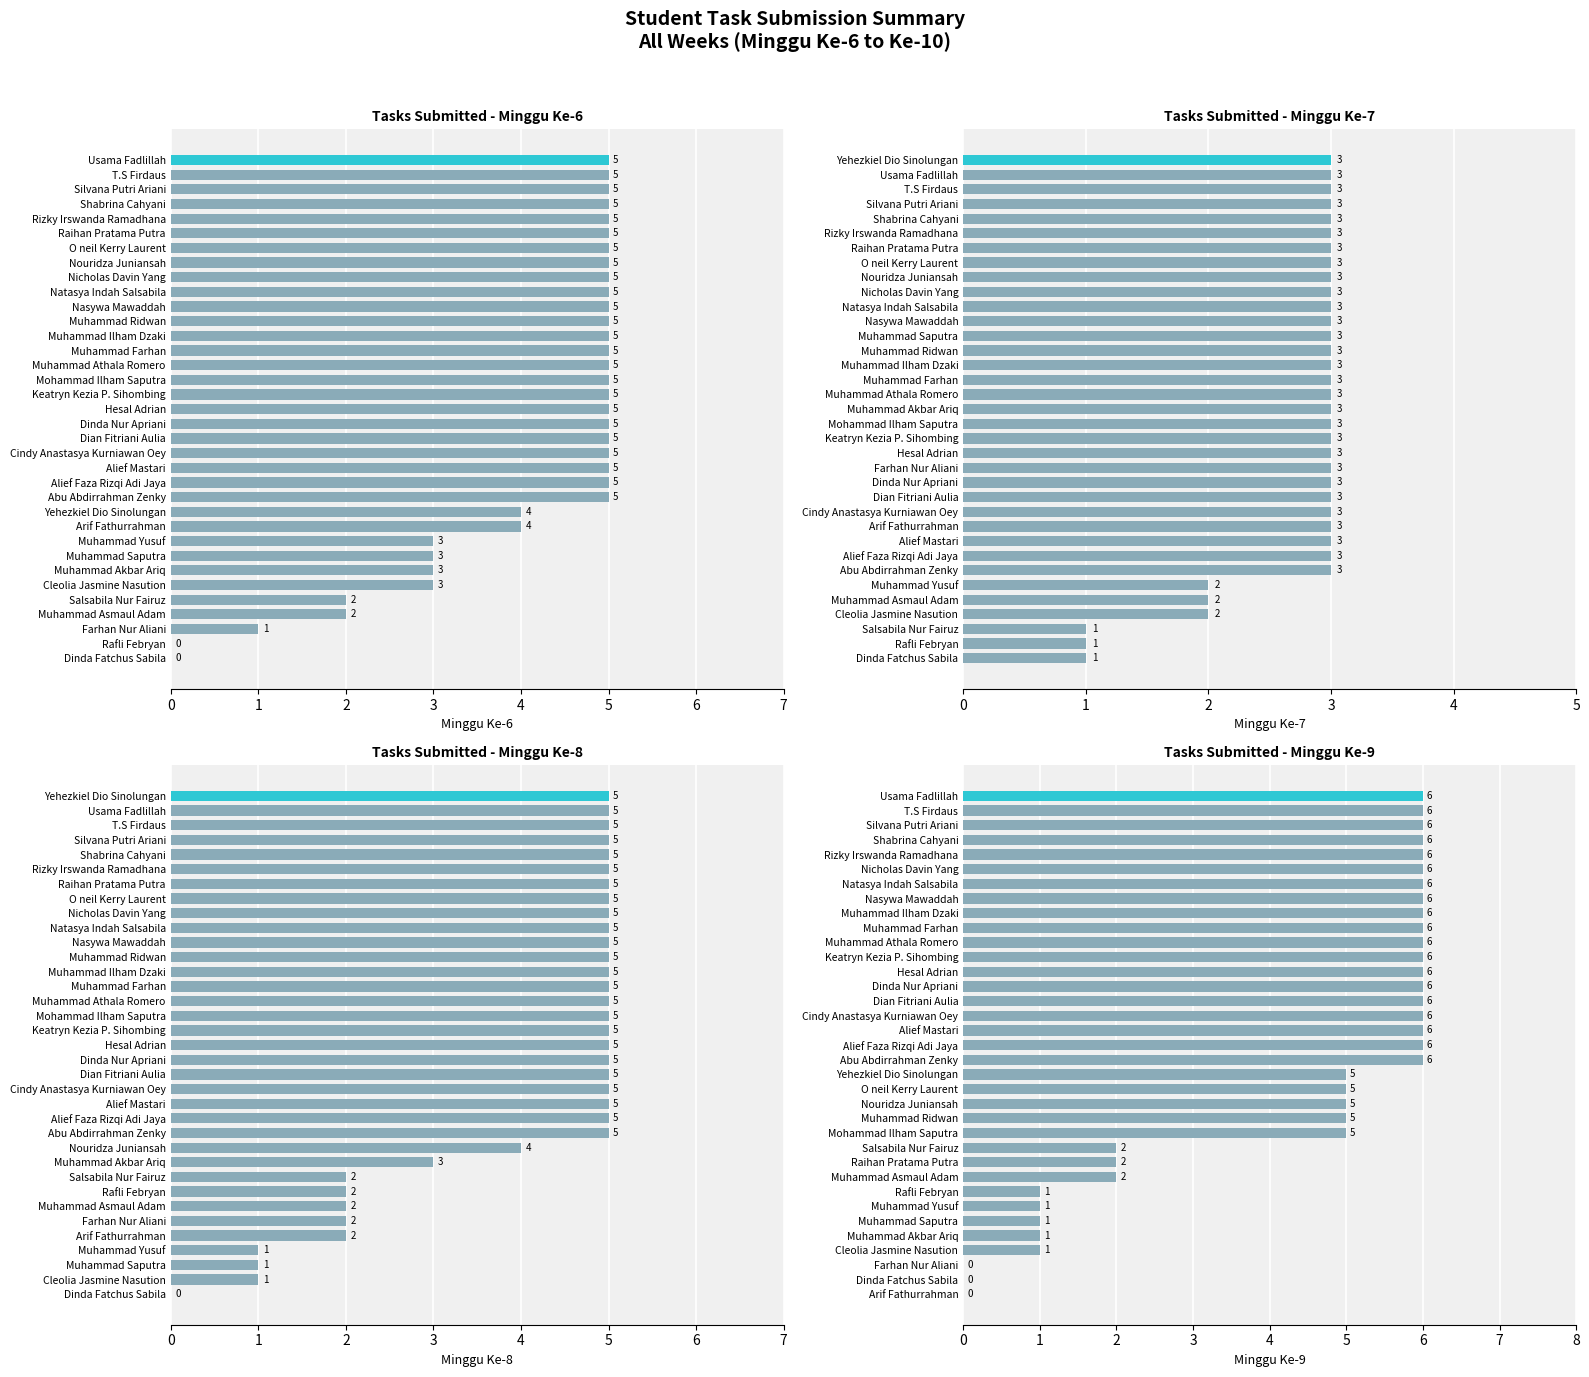

The Minggu Ke-6 series shows 4 at Muhammad Saputra. True or false?

False